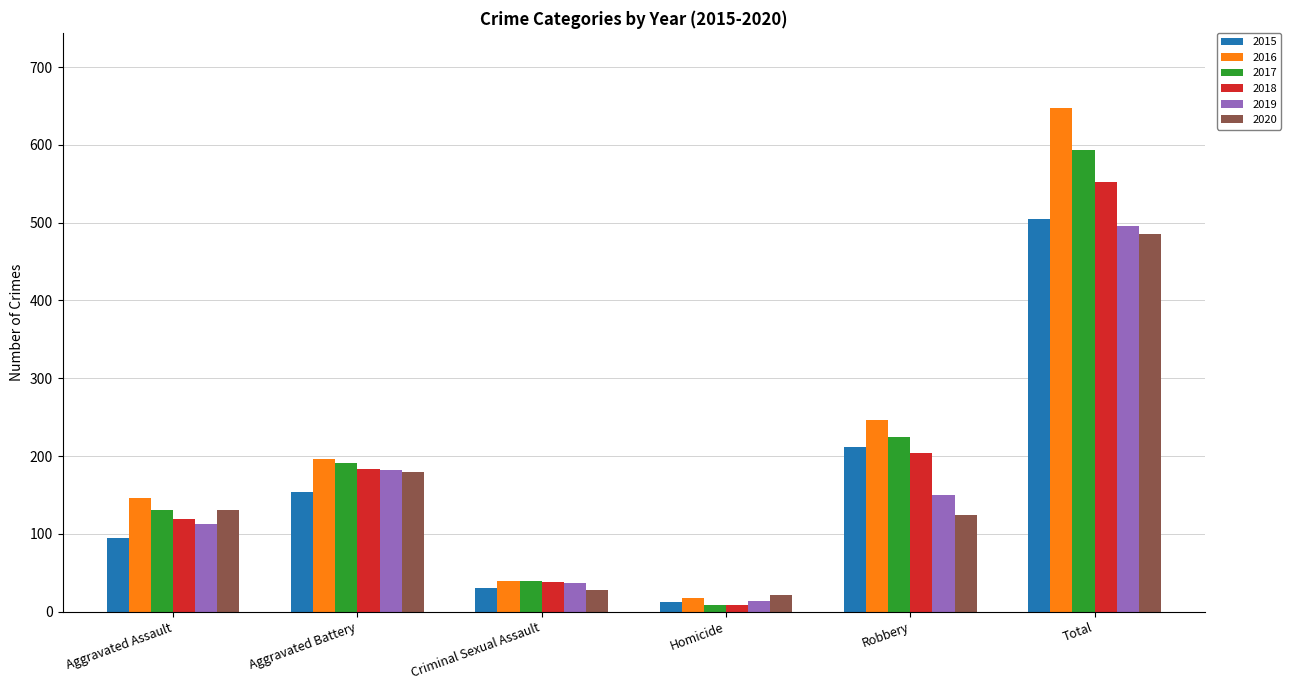

At how many categories does at least one series exceed 354?

1